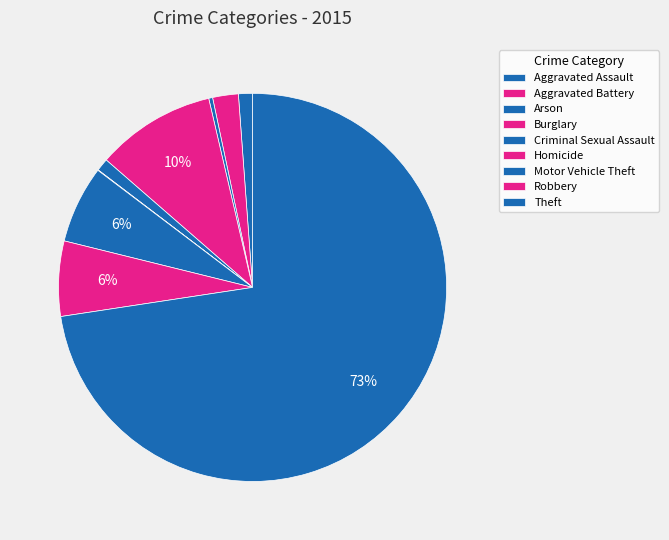

What is the change in value from Aggravated Assault to Homicide?

-28